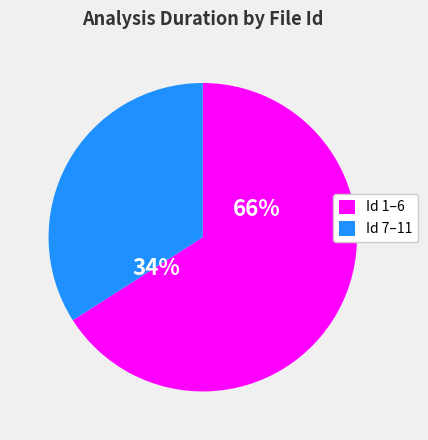

Does 3 represent more than half of the total?

No